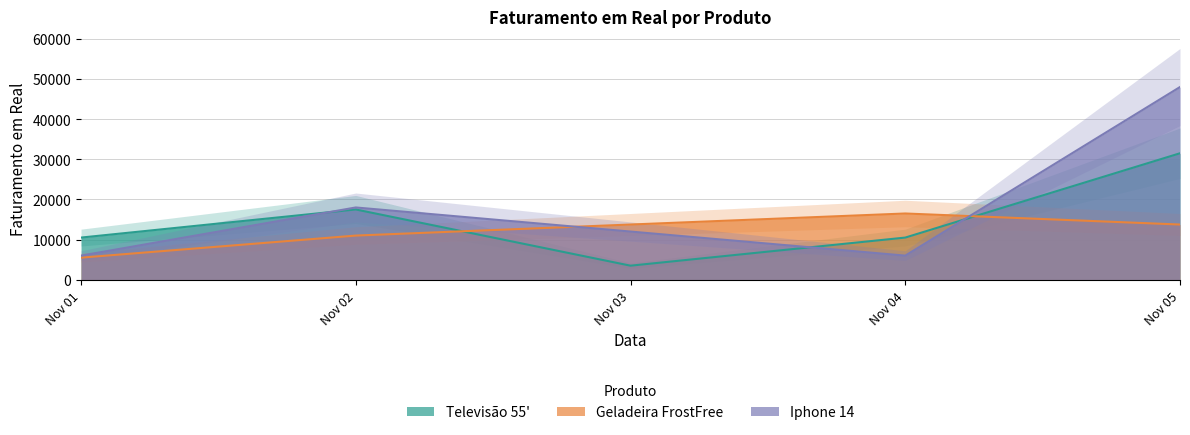

What is the value of the Iphone 14 point at the 1st from the left?

5999.9